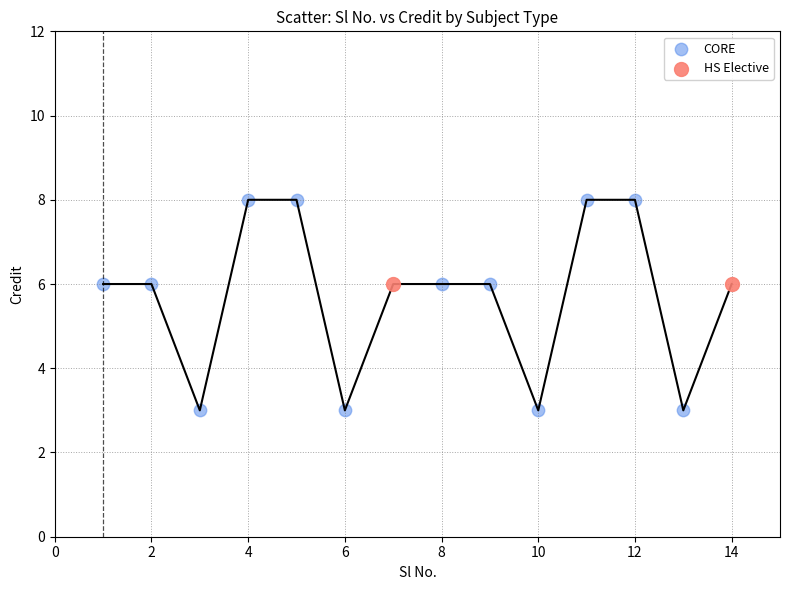

What are all the series names shown in the legend?

CORE, HS Elective